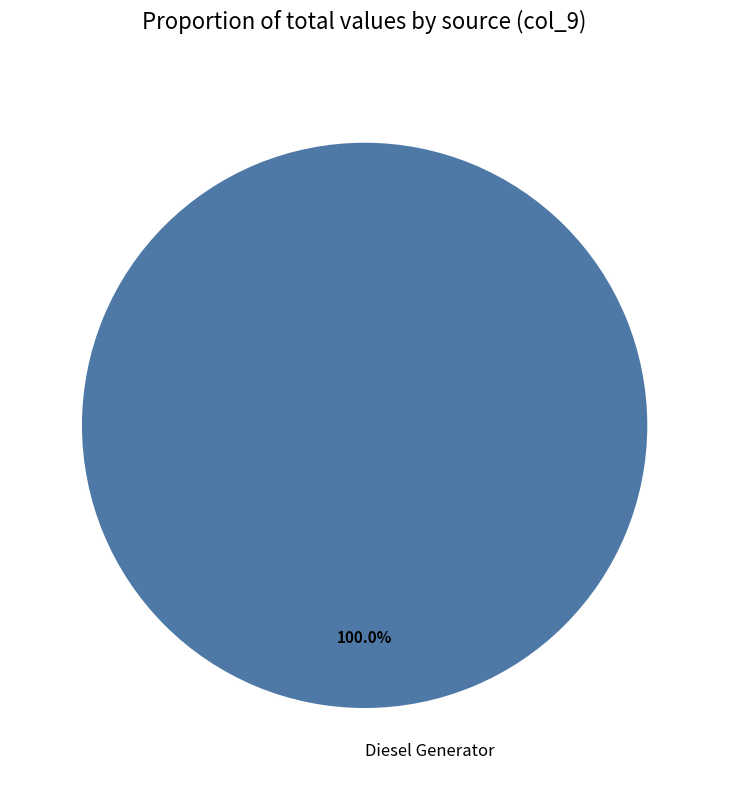

How many slices are in this pie chart?

1